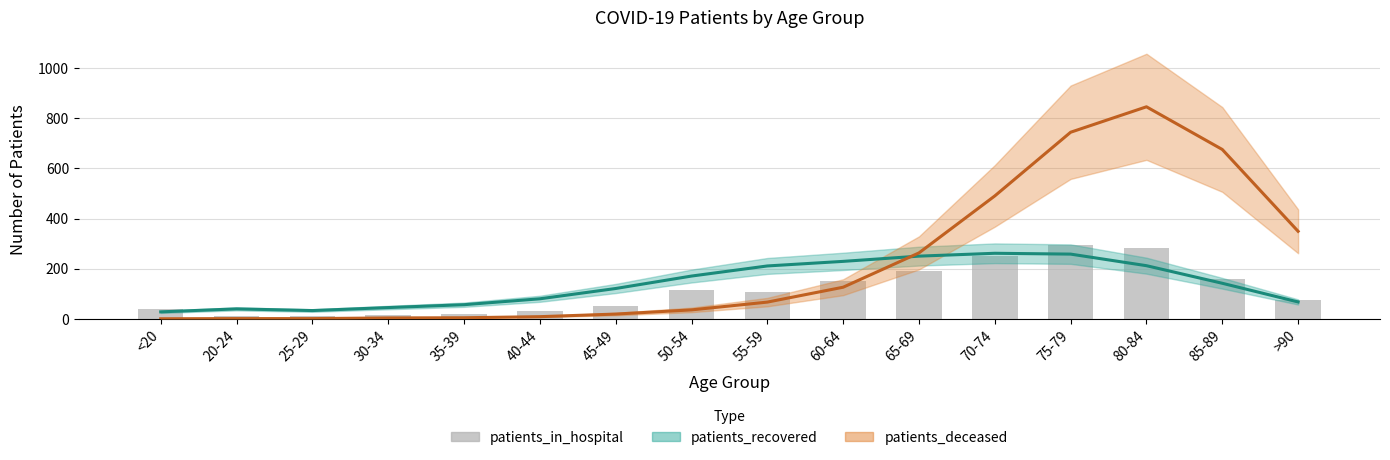

What is the sum of the values at 65-69 and 25-29?

205